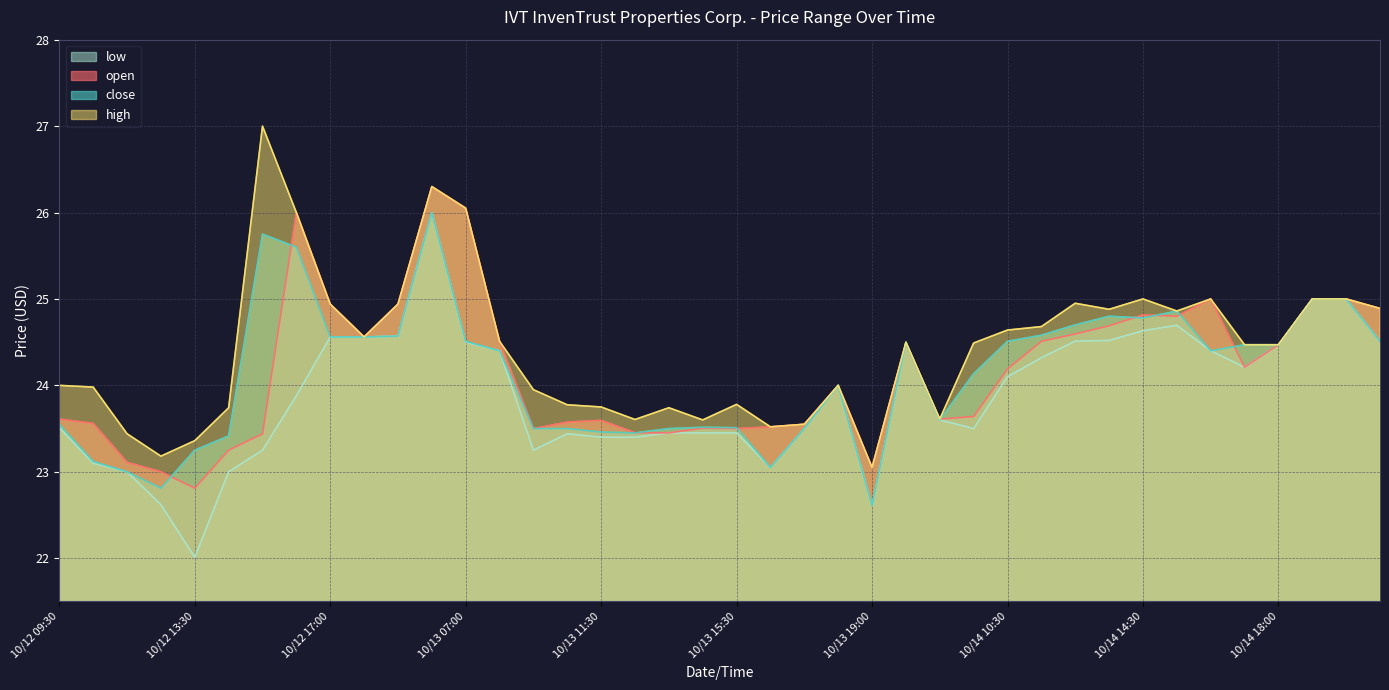

True or false: low has a value of 10.1 at 10/12 12:30.

False